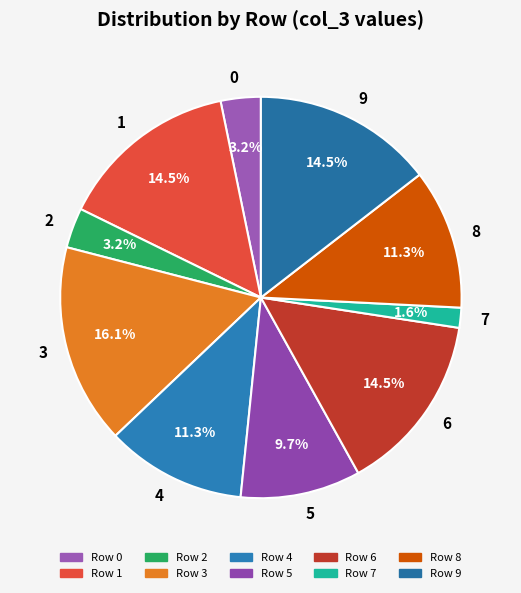

True or false: 9 accounts for 7% of the total.

False